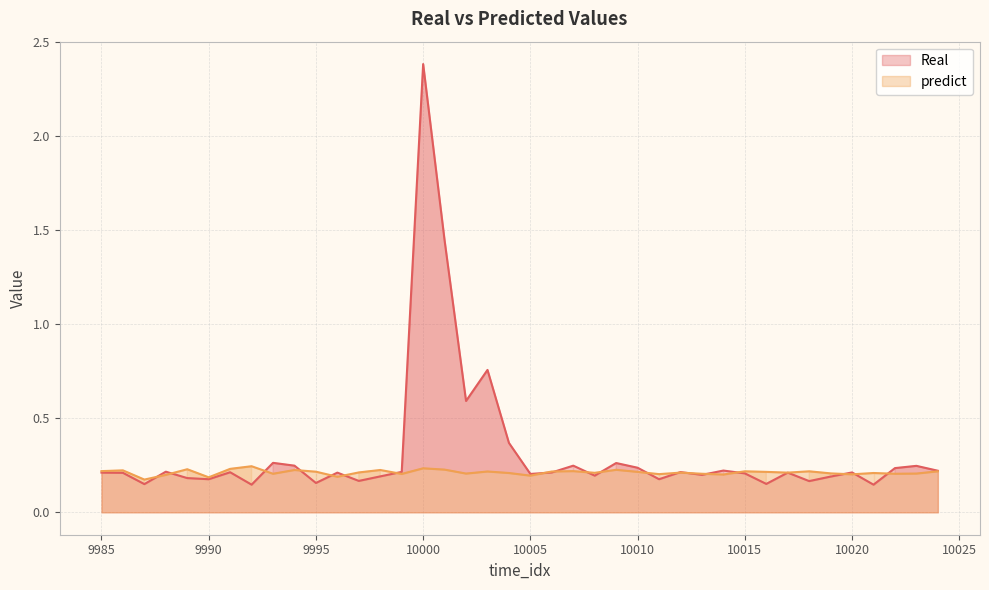

The value of predict at 9990 is 0.2. True or false?

True